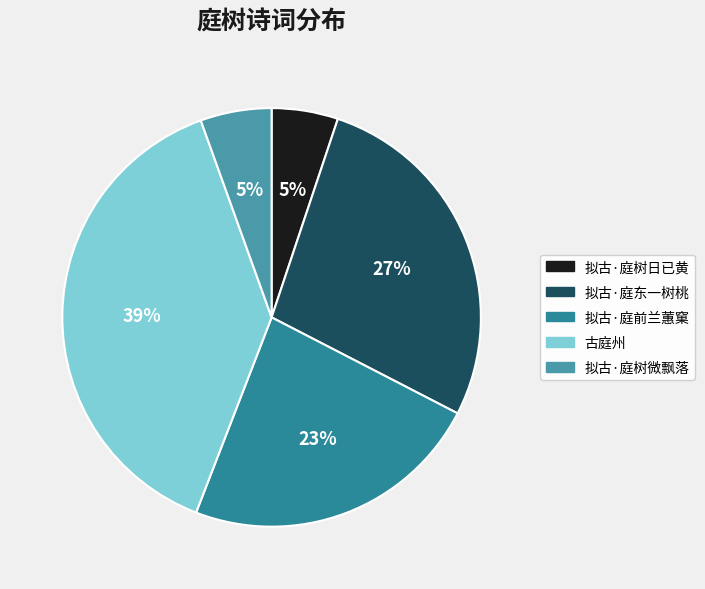

How many segments does this pie chart have?

5